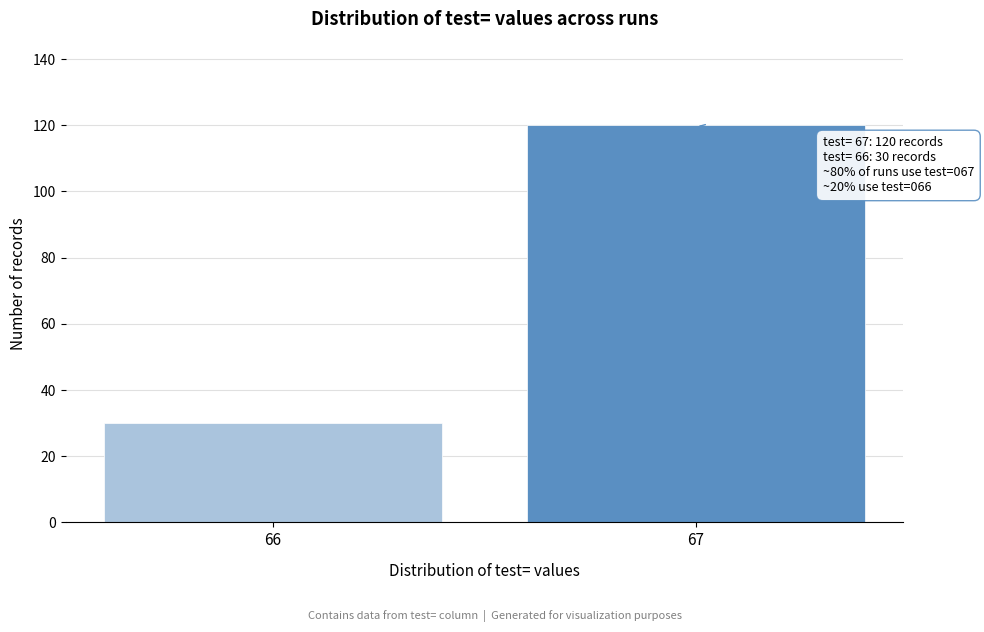

Reading left to right, list all the values displayed in this chart.

30	120